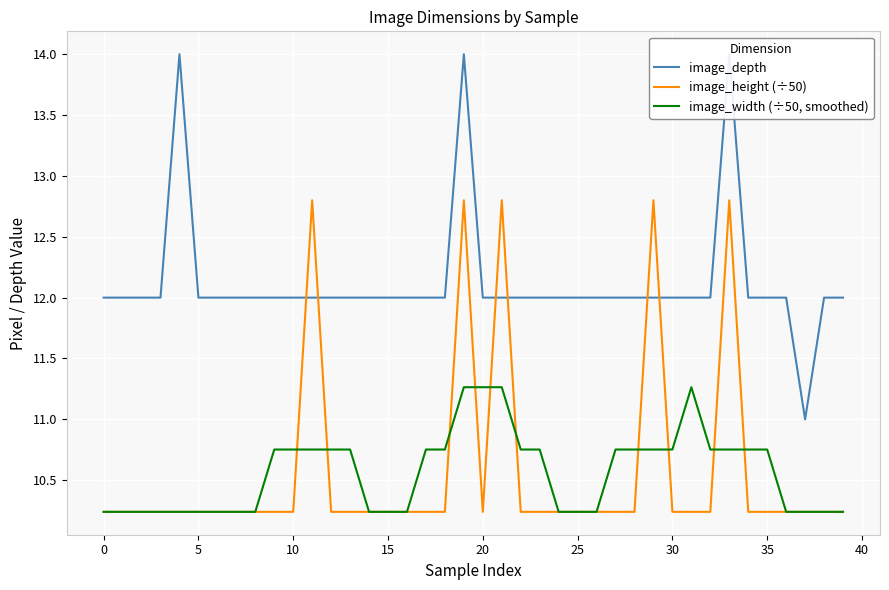

Between 16 and 38, which series saw the biggest shift?

image_depth